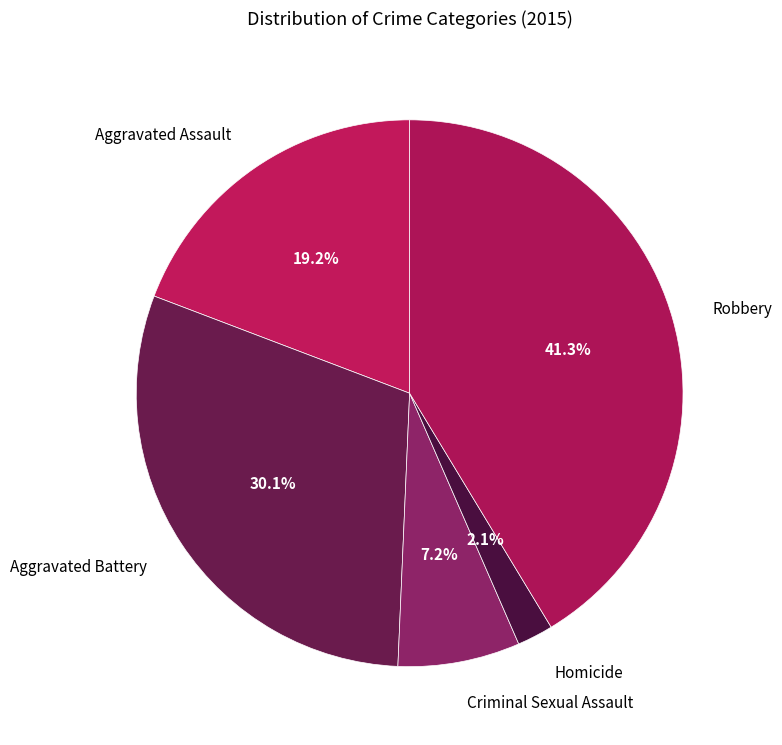

How many slices are in this pie chart?

5